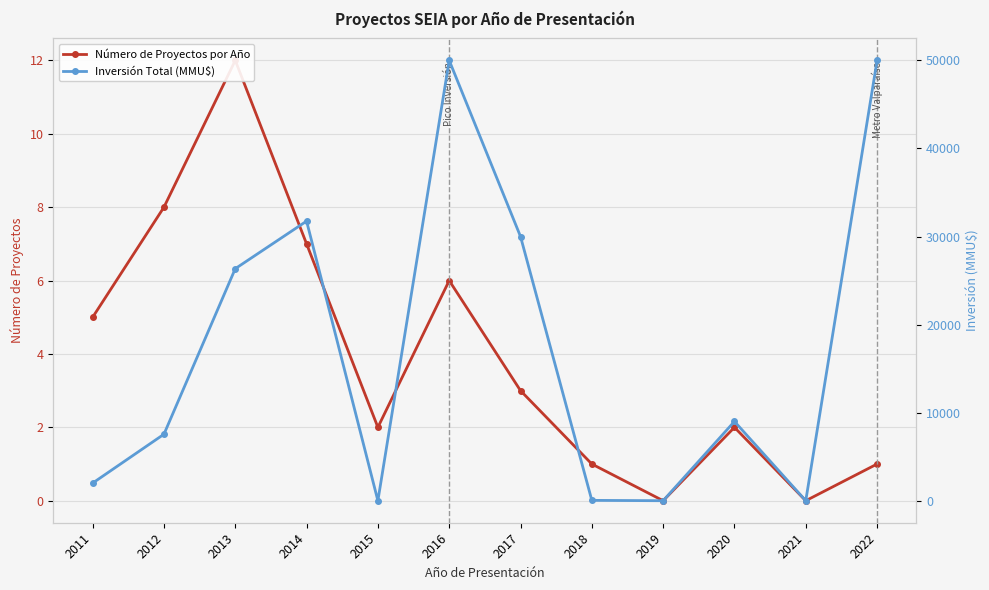

What is the average value of the Número de Proyectos por Año series?

4